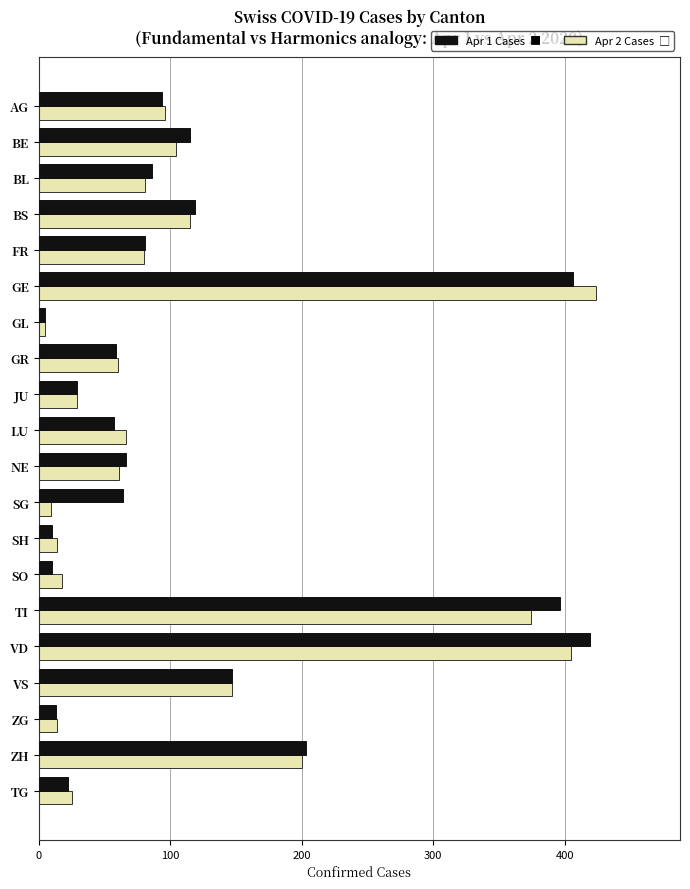

What is the total value across all series at BL?

167